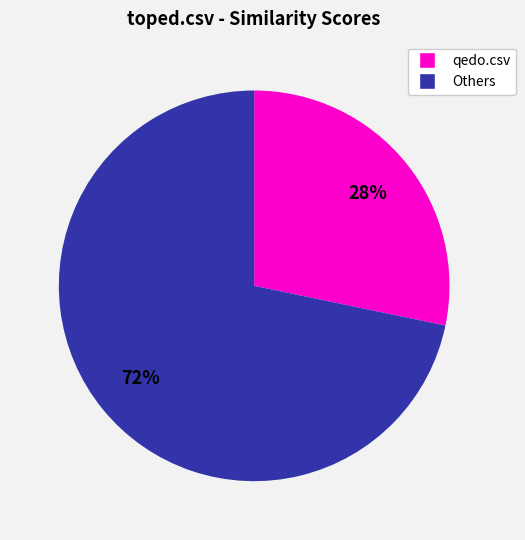

Count the number of slices in the pie.

2